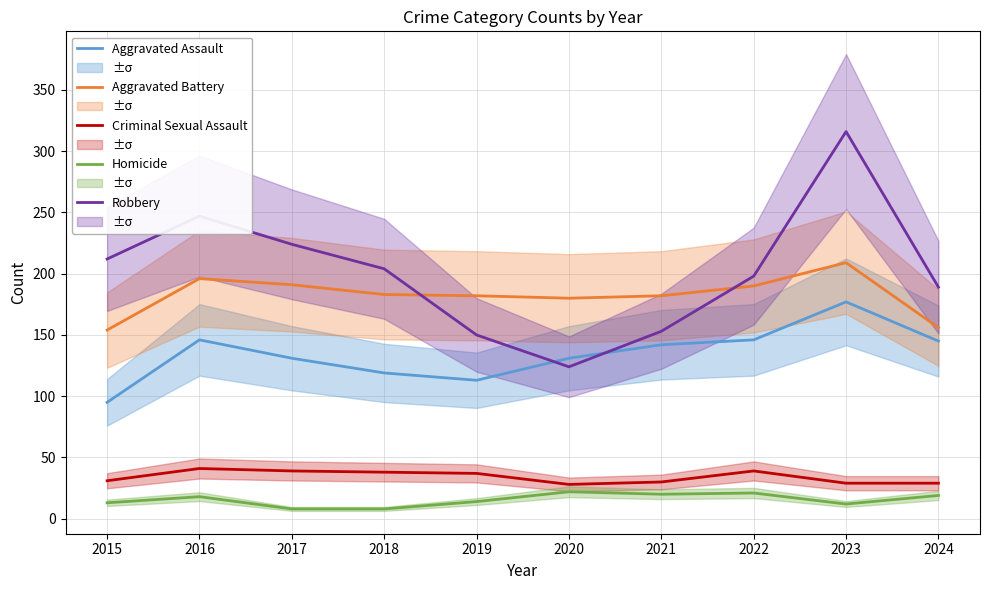

What is the sum of all Robbery values?

2017